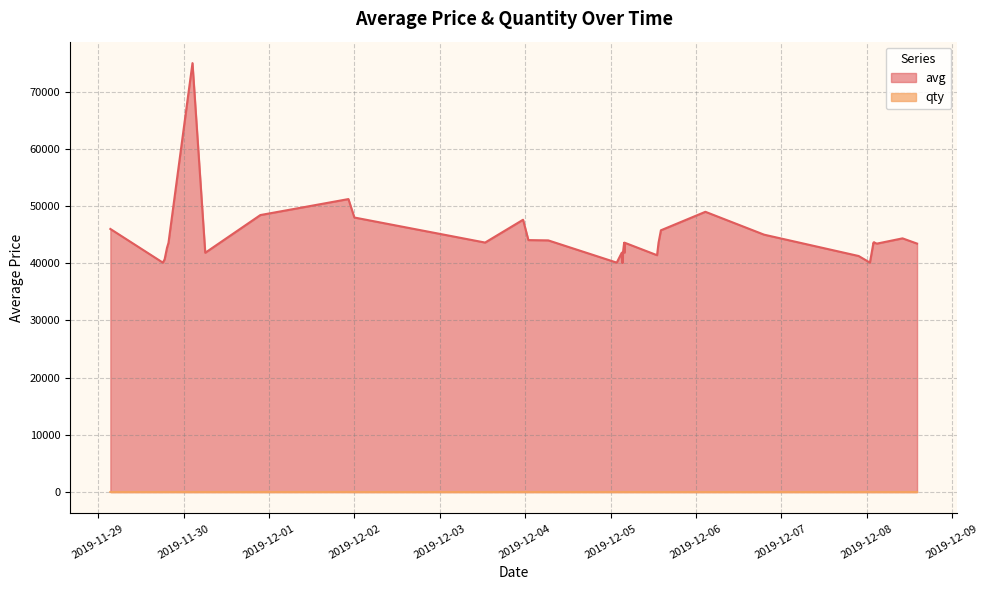

Reading left to right, what are all the values shown in this chart?

avg: 45999	40112	40687	42702	43566	70000	75000	41837	48430	51224	48000	43620	47607	44050	44000	40112	41849	40112	41849	40112	41849	43586	41849	43586	41407	43586	45765	49000	45000	41268	40112	43620	43530	43620	43530	43620	43530	43440	44355	43440
qty: 1	1	3	6	4	1	1	2	1	8	1	1	5	1	4	2	2	1	2	1	2	1	2	1	1	2	1	1	1	1	1	1	2	1	2	1	2	1	1	1